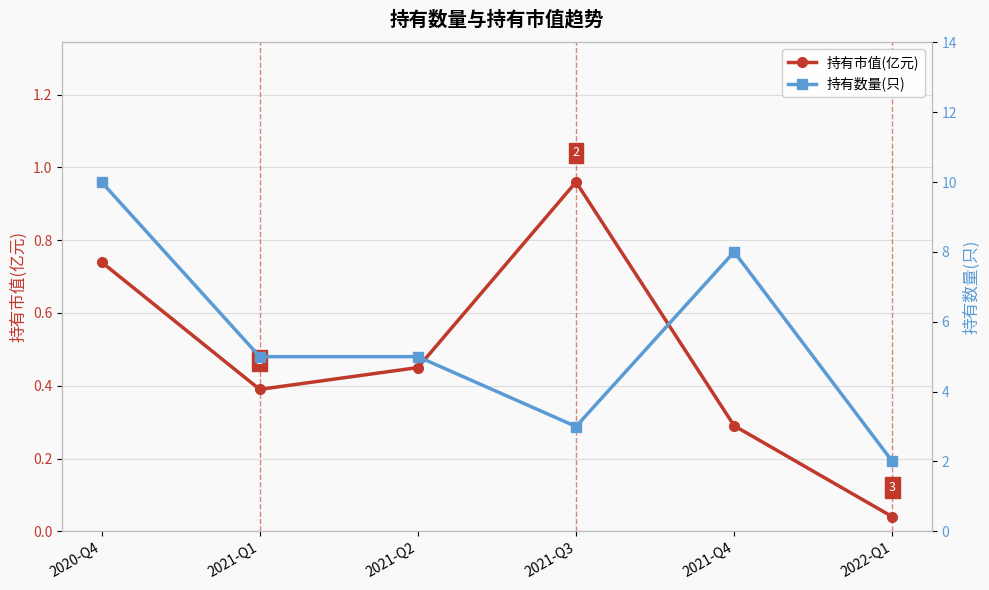

The 持有市值(亿元) series shows 0.0 at 2022-Q1. True or false?

True